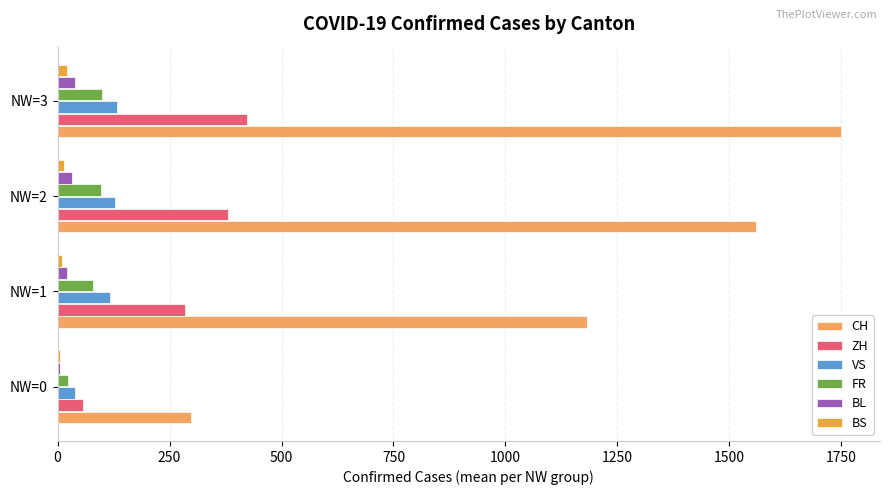

True or false: VS has a value of 38.8 at NW=0.

True